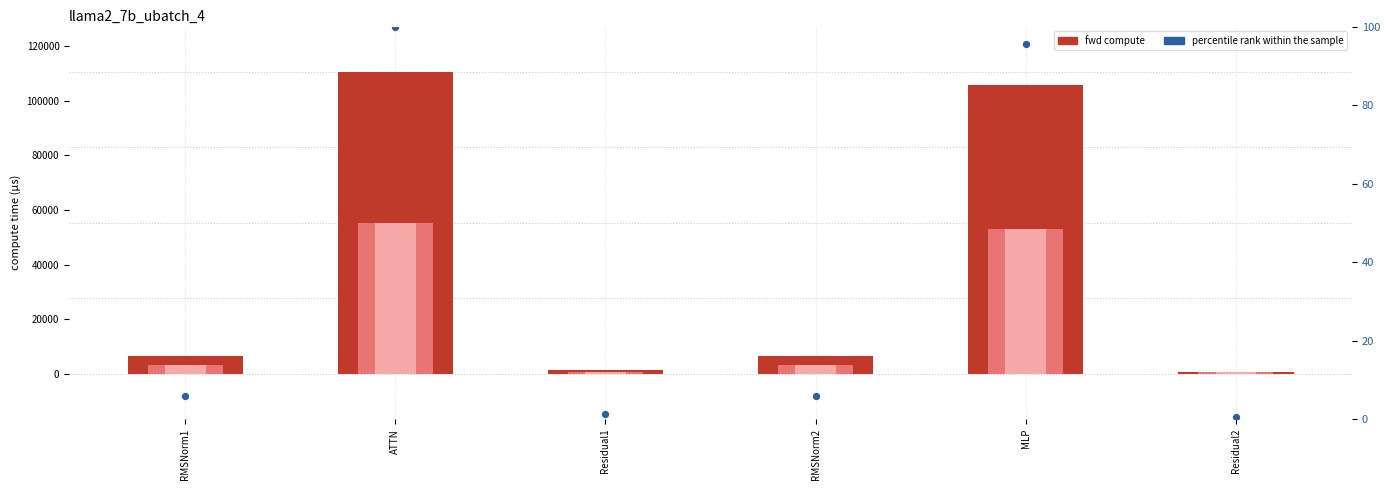

Which series has the widest spread of Y values?

fwd compute